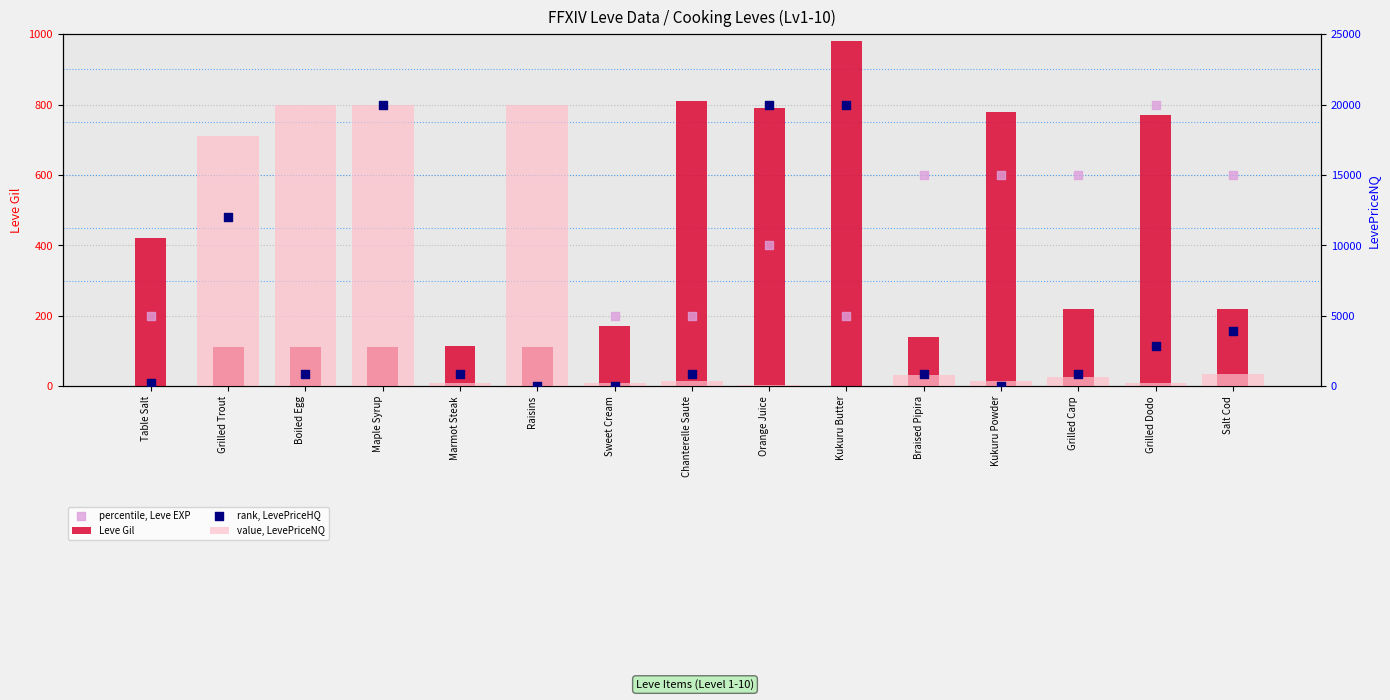

Is the value of percentile, Leve EXP at Table Salt greater than the value of rank, LevePriceHQ at Orange Juice?

No